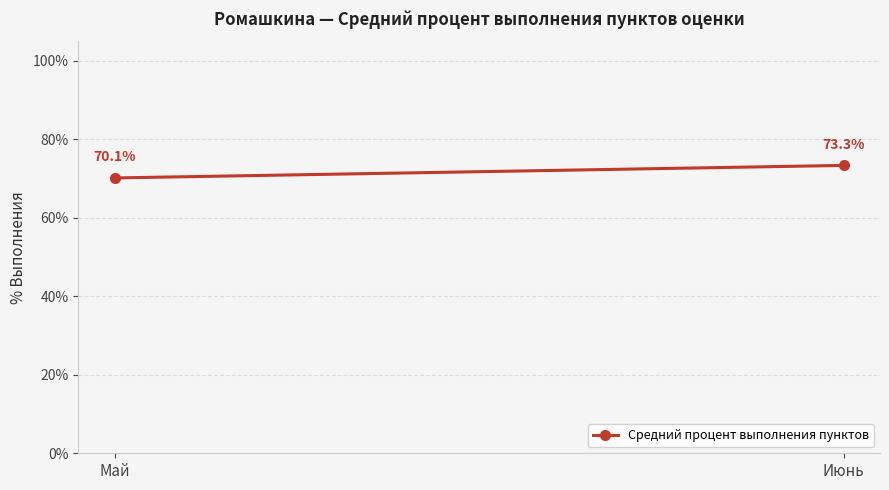

Is it true that the value at Май is 0.3?

False